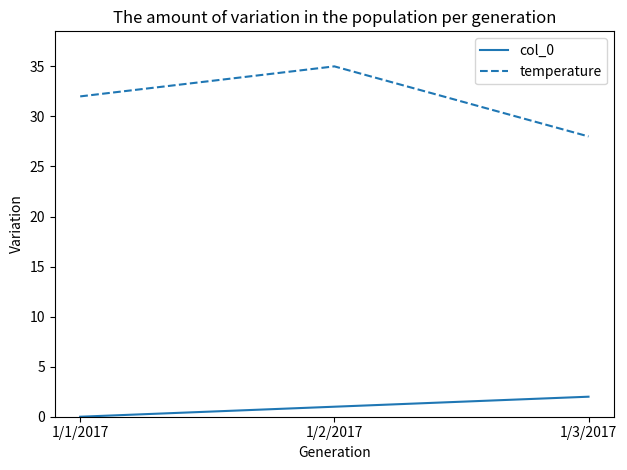

Which label corresponds to the largest value in the chart?

1/2/2017